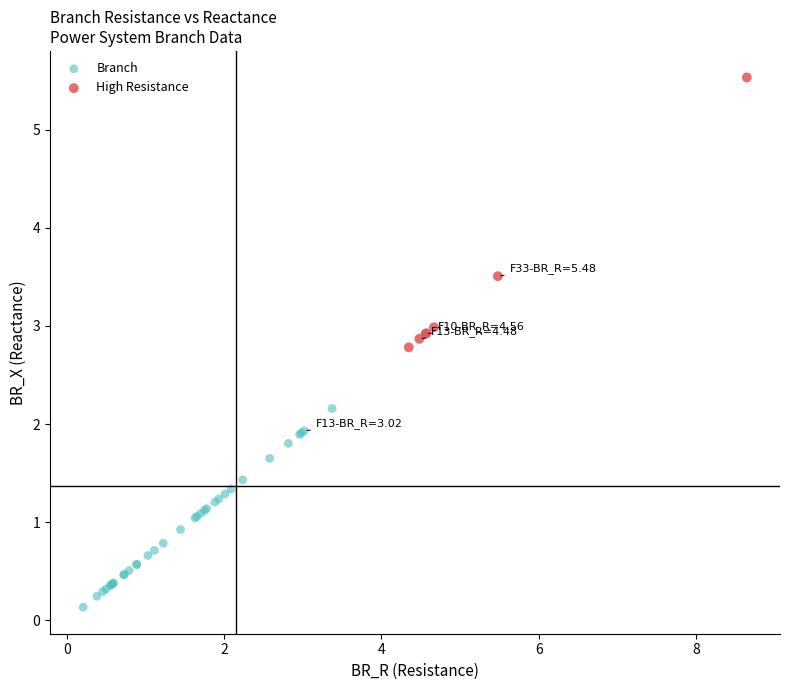

Which series has the widest spread of Y values?

High Resistance